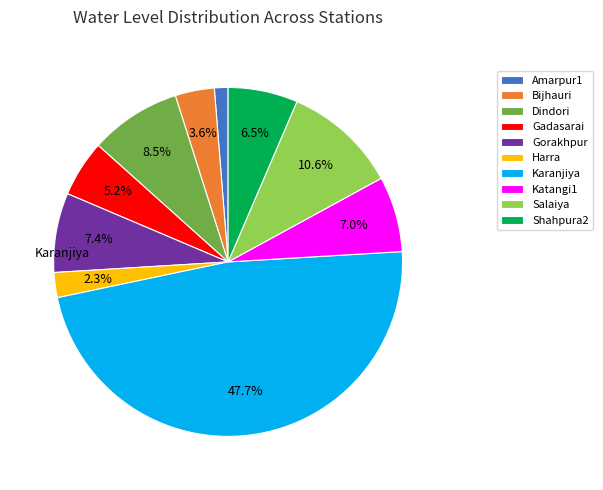

Is there a majority slice in this chart?

No